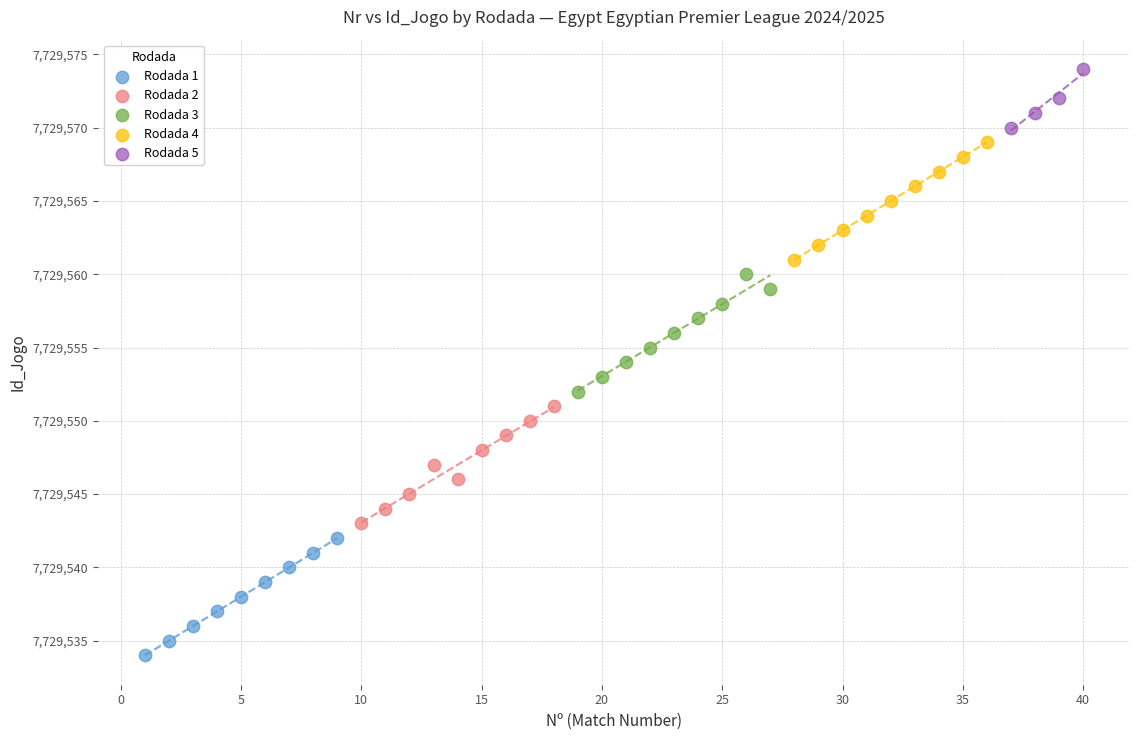

Which series contains the highest Y value?

Rodada 5